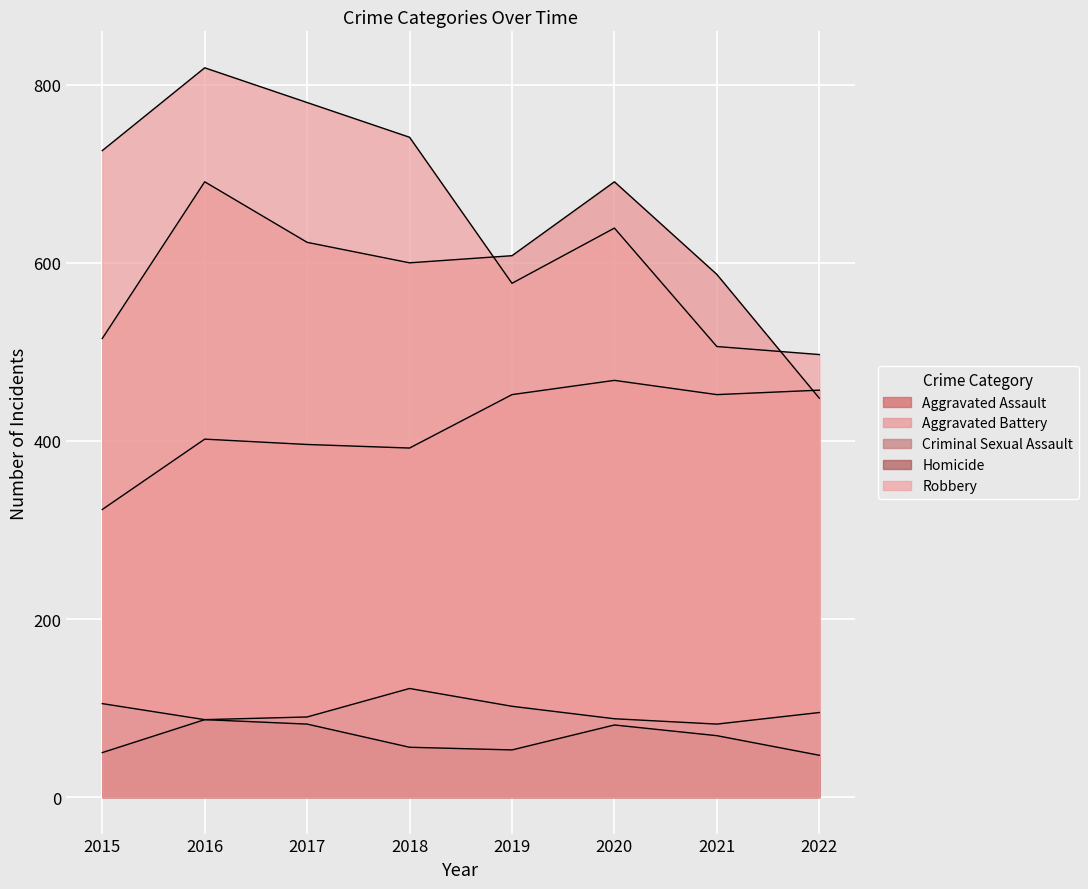

What is the total value across all series at 2021?

1696